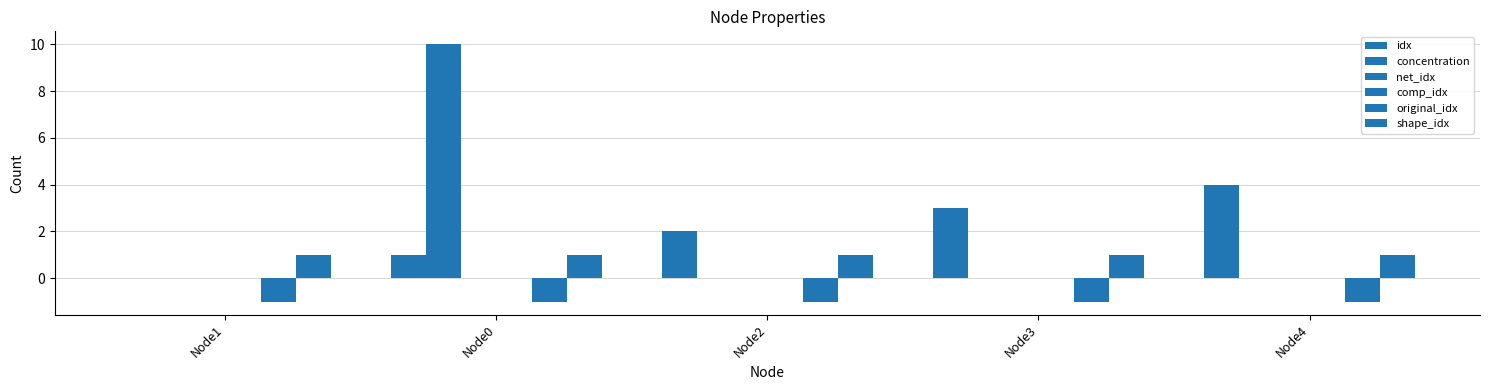

What is the label of the 4th bar from the right?

Node0